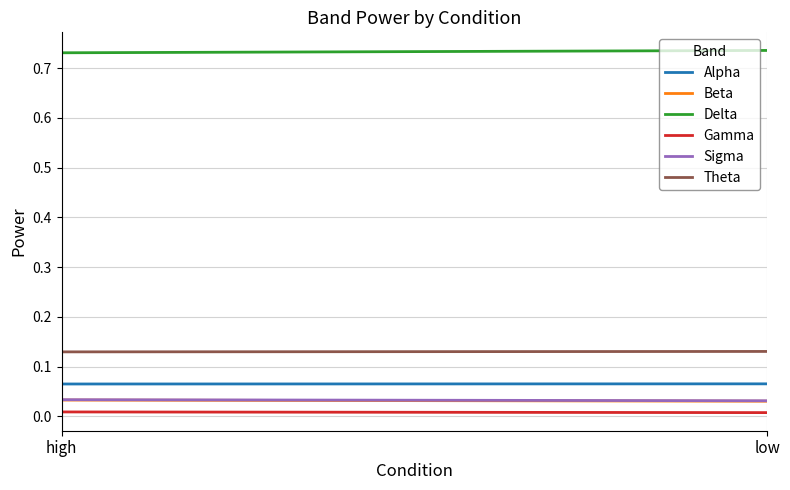

True or false: Theta and Delta cross at least once.

False